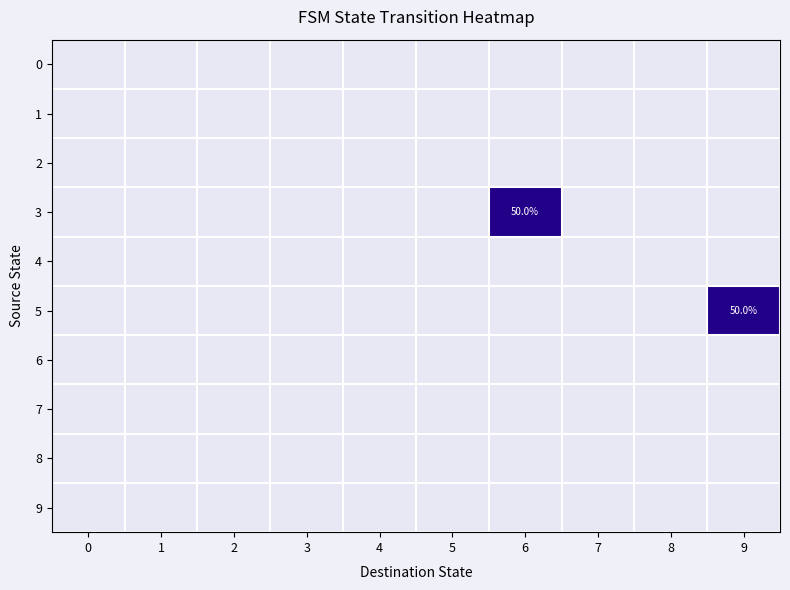

Which series has the widest spread of values?

3